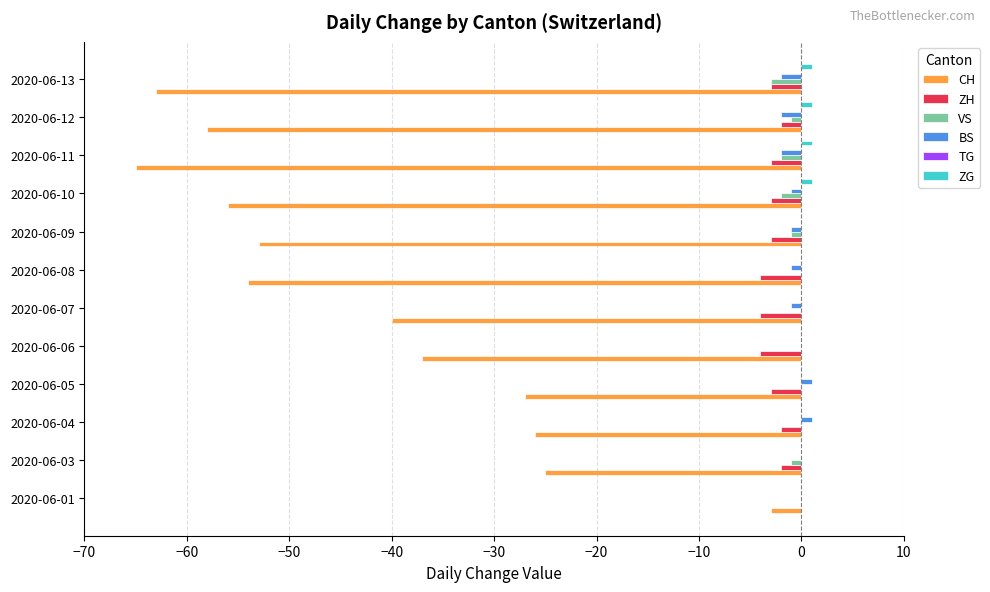

What is the sum of all ZH values?

-33